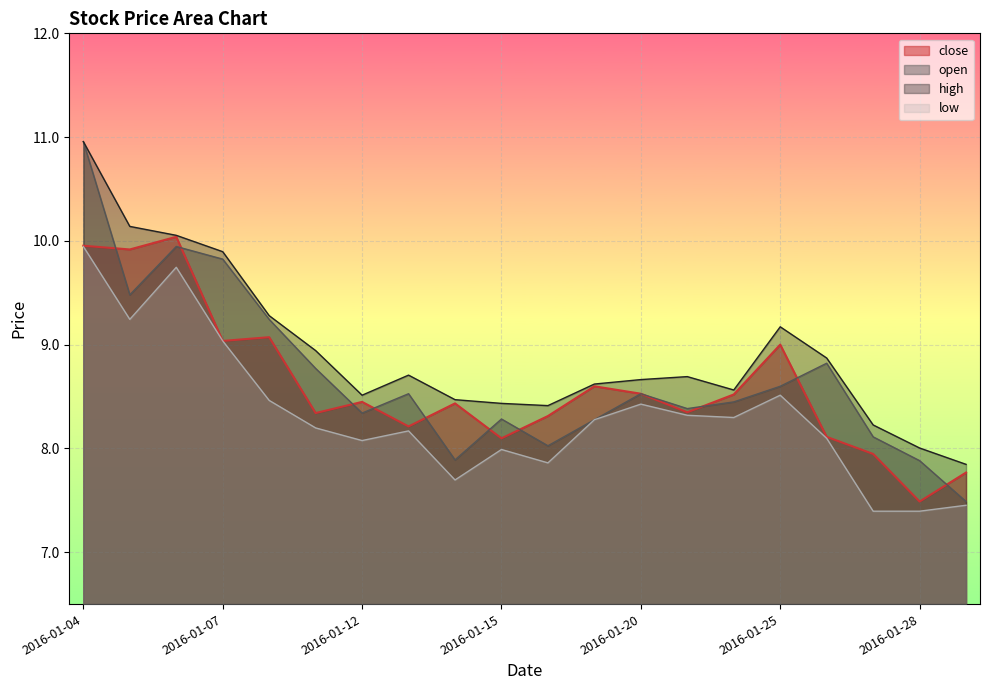

Reading right to left, extract all data points from this chart.

close: 2016-01-29=7.8	2016-01-28=7.5	2016-01-27=7.9	2016-01-26=8.1	2016-01-25=9.0	2016-01-22=8.5	2016-01-21=8.3	2016-01-20=8.5	2016-01-19=8.6	2016-01-18=8.3	2016-01-15=8.1	2016-01-14=8.4	2016-01-13=8.2	2016-01-12=8.4	2016-01-11=8.3	2016-01-08=9.1	2016-01-07=9.0	2016-01-06=10.0	2016-01-05=9.9	2016-01-04=10.0
open: 2016-01-29=7.5	2016-01-28=7.9	2016-01-27=8.1	2016-01-26=8.8	2016-01-25=8.6	2016-01-22=8.4	2016-01-21=8.4	2016-01-20=8.5	2016-01-19=8.3	2016-01-18=8.0	2016-01-15=8.3	2016-01-14=7.9	2016-01-13=8.5	2016-01-12=8.3	2016-01-11=8.8	2016-01-08=9.2	2016-01-07=9.8	2016-01-06=9.9	2016-01-05=9.5	2016-01-04=11.0
high: 2016-01-29=7.8	2016-01-28=8.0	2016-01-27=8.2	2016-01-26=8.9	2016-01-25=9.2	2016-01-22=8.6	2016-01-21=8.7	2016-01-20=8.7	2016-01-19=8.6	2016-01-18=8.4	2016-01-15=8.4	2016-01-14=8.5	2016-01-13=8.7	2016-01-12=8.5	2016-01-11=8.9	2016-01-08=9.3	2016-01-07=9.9	2016-01-06=10.1	2016-01-05=10.1	2016-01-04=11.0
low: 2016-01-29=7.5	2016-01-28=7.4	2016-01-27=7.4	2016-01-26=8.1	2016-01-25=8.5	2016-01-22=8.3	2016-01-21=8.3	2016-01-20=8.4	2016-01-19=8.3	2016-01-18=7.9	2016-01-15=8.0	2016-01-14=7.7	2016-01-13=8.2	2016-01-12=8.1	2016-01-11=8.2	2016-01-08=8.5	2016-01-07=9.0	2016-01-06=9.7	2016-01-05=9.2	2016-01-04=9.9